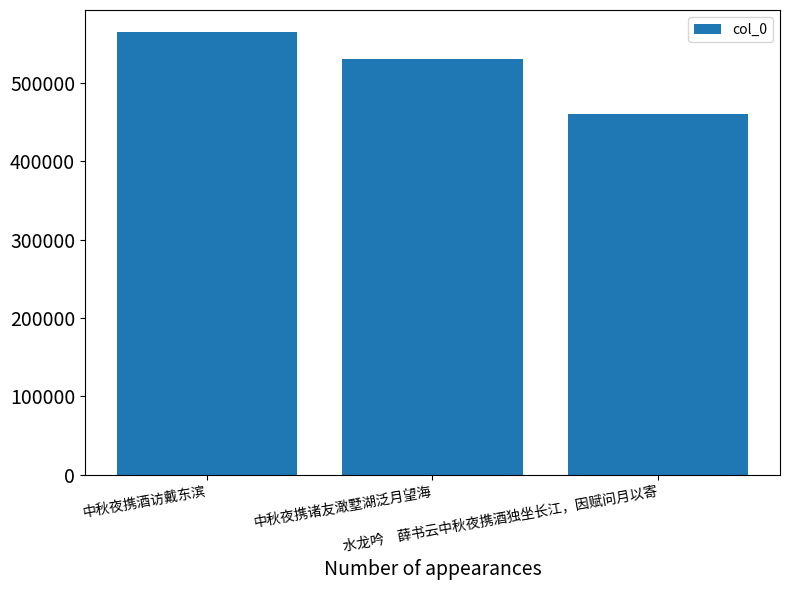

Reading left to right, list all the values displayed in this chart.

564814	530275	459957